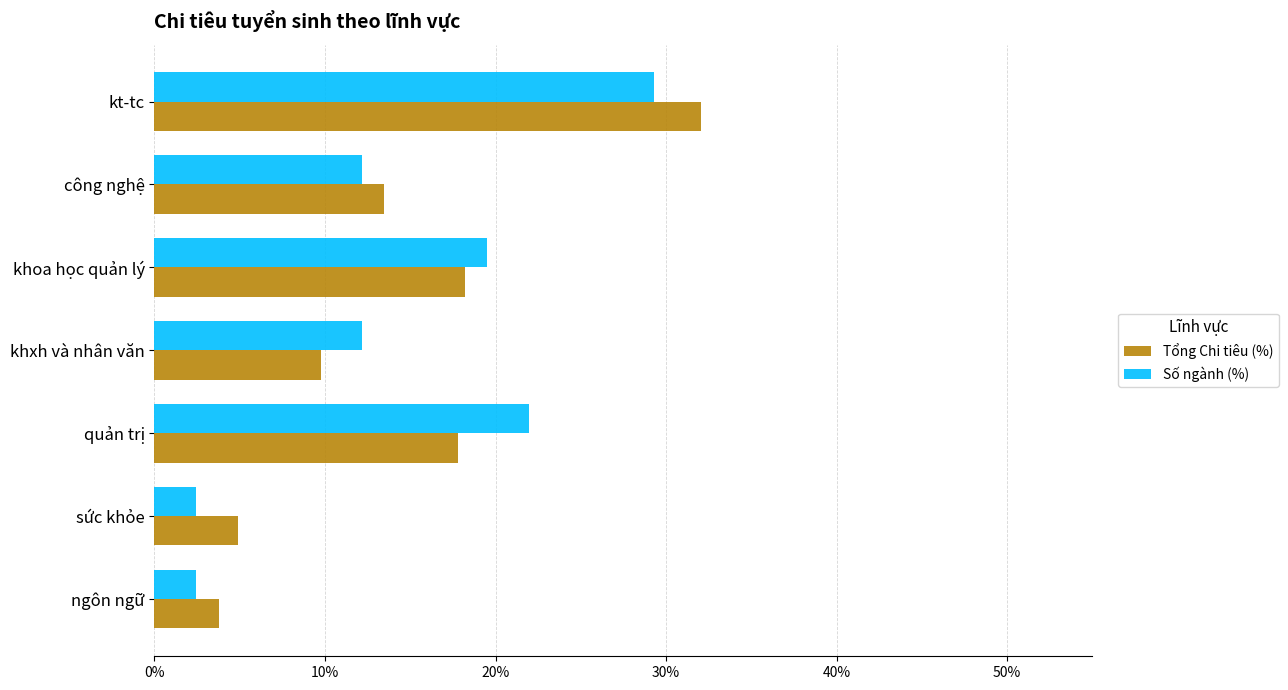

Is it true that Tổng Chi tiêu (%) equals 24.4 at quản trị?

False